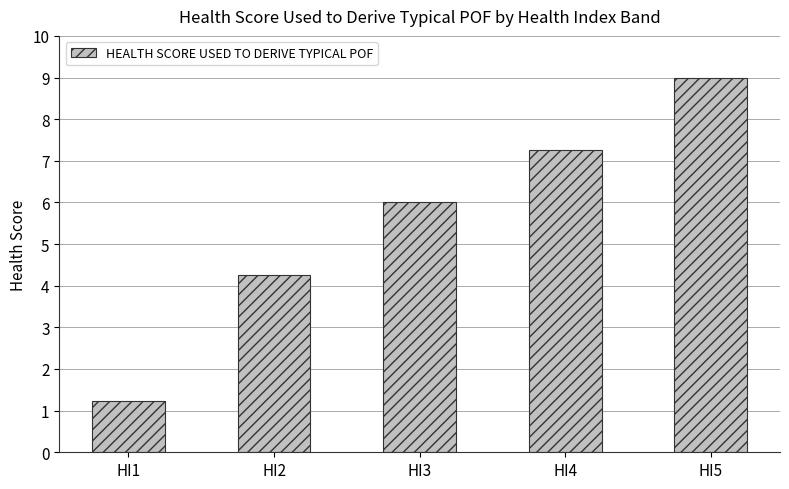

What is the value of the 3rd bar from the left?

6.0